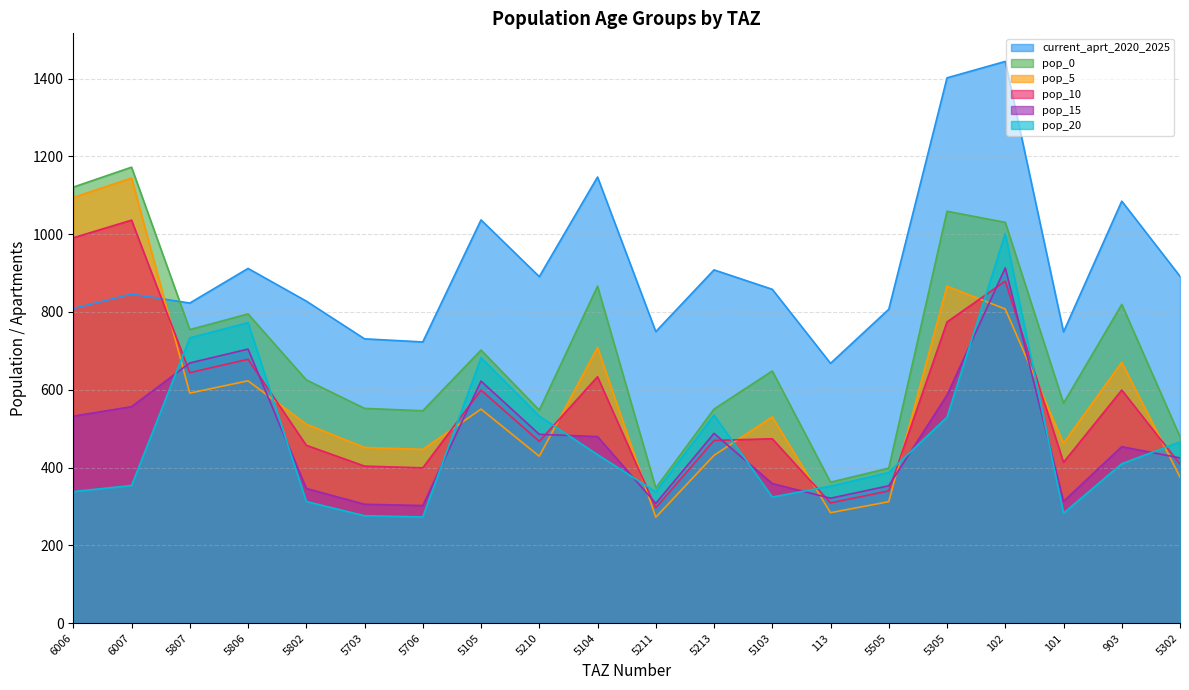

What is the value of the pop_0 point at the 2nd from the left?

1172.3